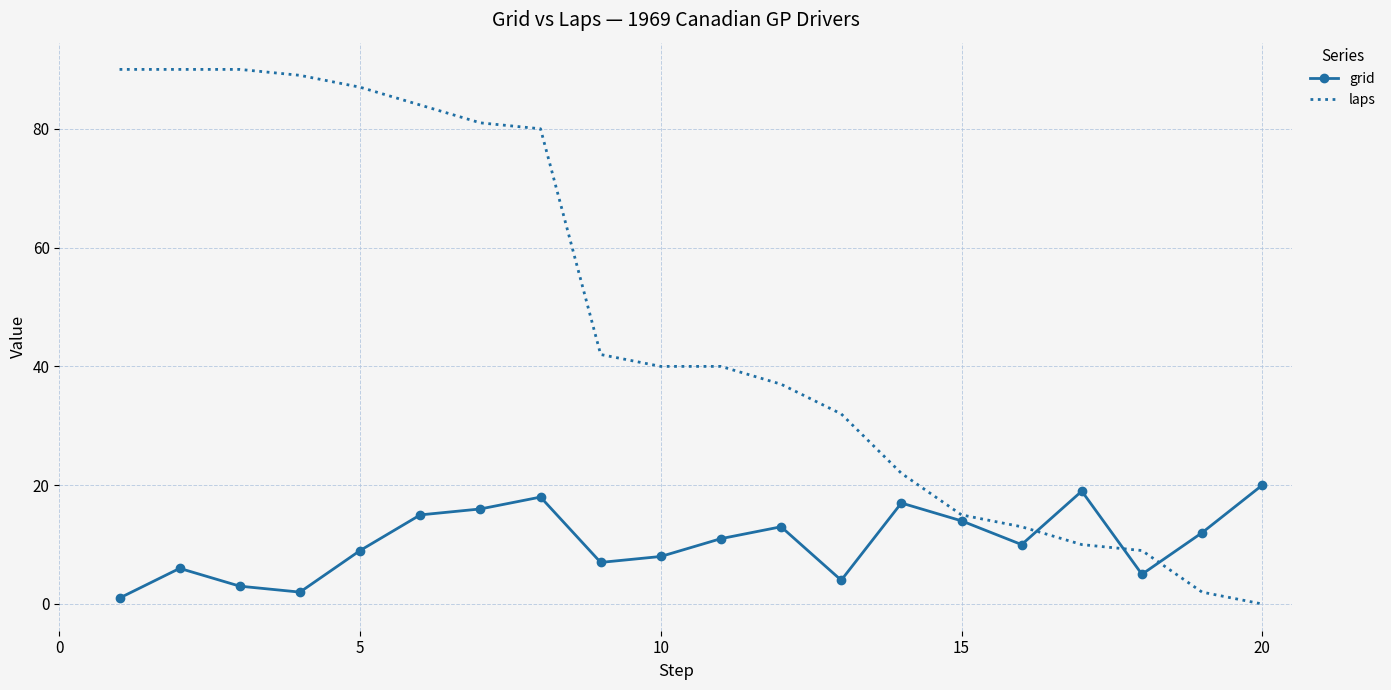

What is the difference between the maximum and second lowest values in the laps series?

88